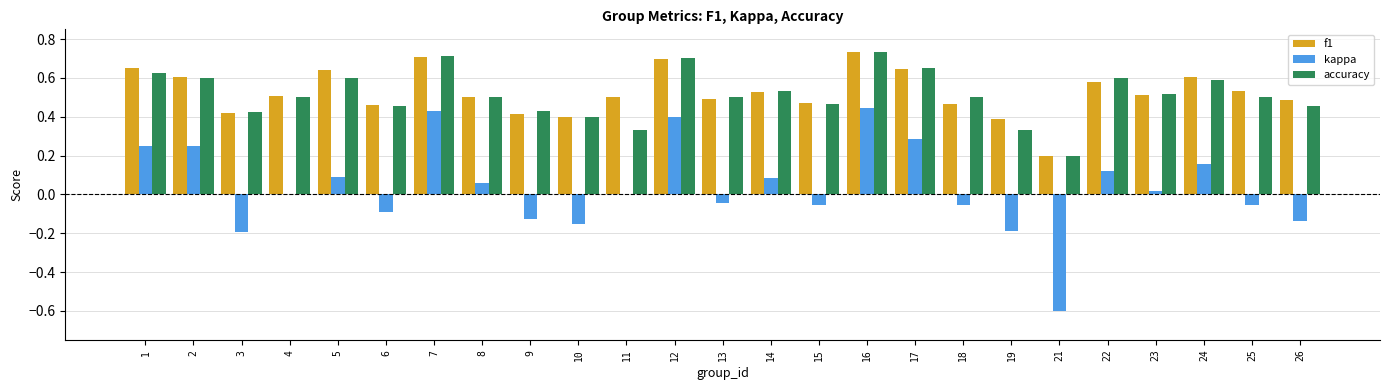

How many categories are shown in the chart?

25